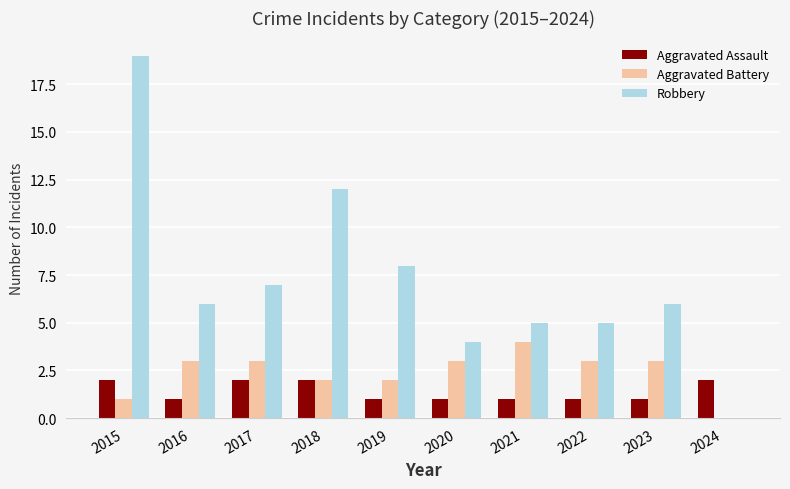

What value does the Robbery series have at 2019, to the nearest 10?

10